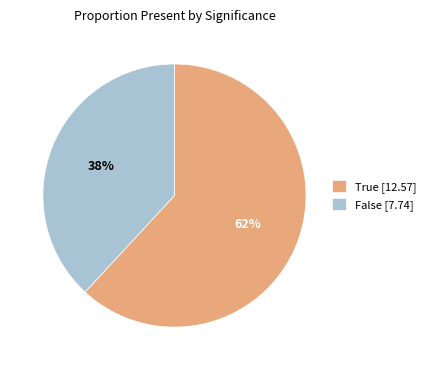

Combined, do True [12.57] and False [7.74] account for over 50%?

Yes